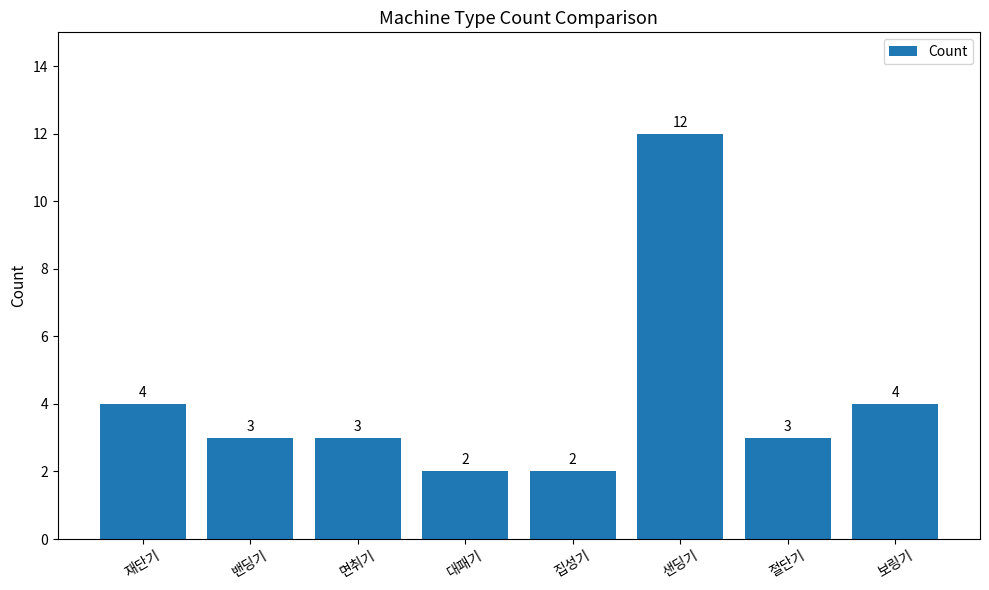

Reading right to left, extract all data points from this chart.

보링기=4	절단기=3	샌딩기=12	집성기=2	대패기=2	면취기=3	밴딩기=3	재단기=4